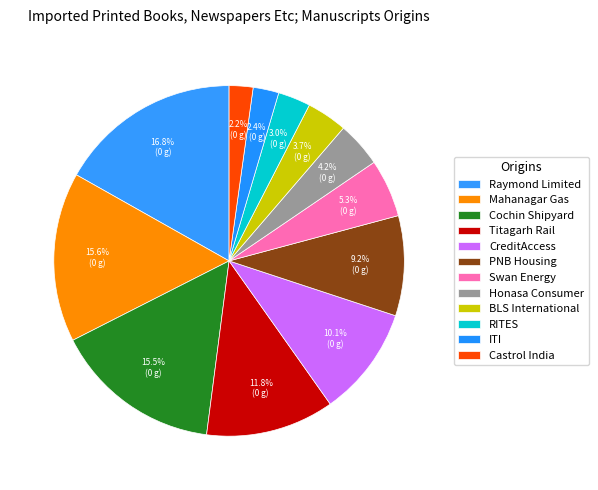

How many segments does this pie chart have?

12